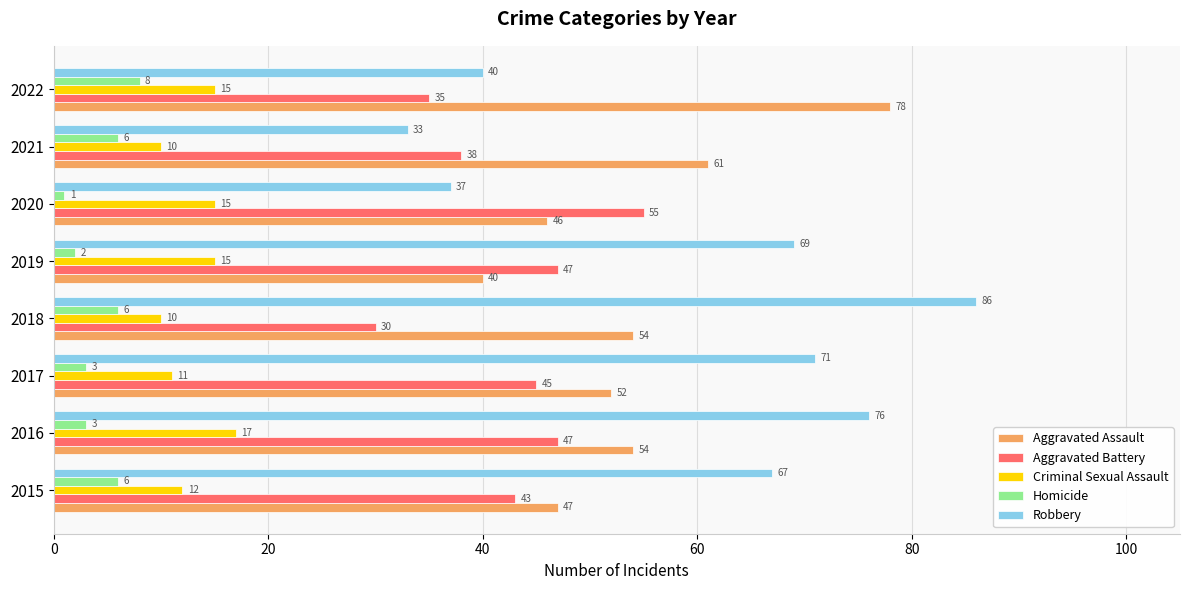

Is it true that Criminal Sexual Assault equals 10 at 2021?

True